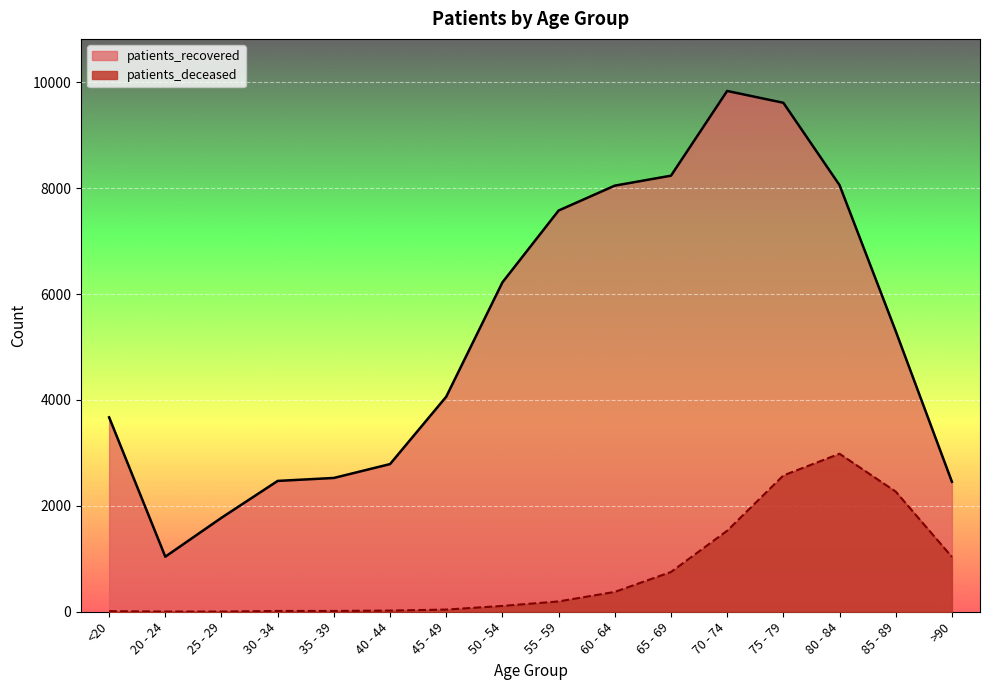

The patients_recovered series shows 1091 at 45 - 49. True or false?

False